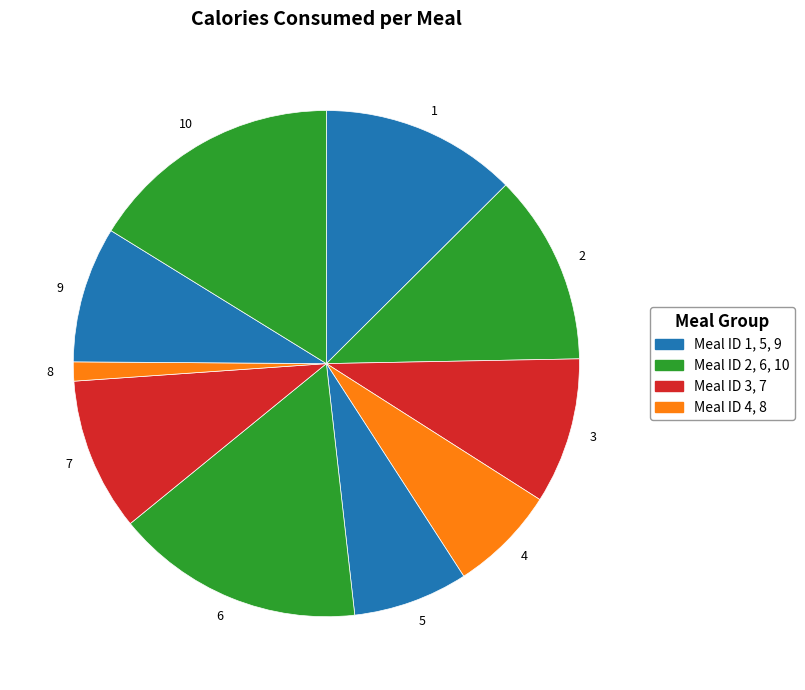

Which category has the smallest portion of the pie?

8